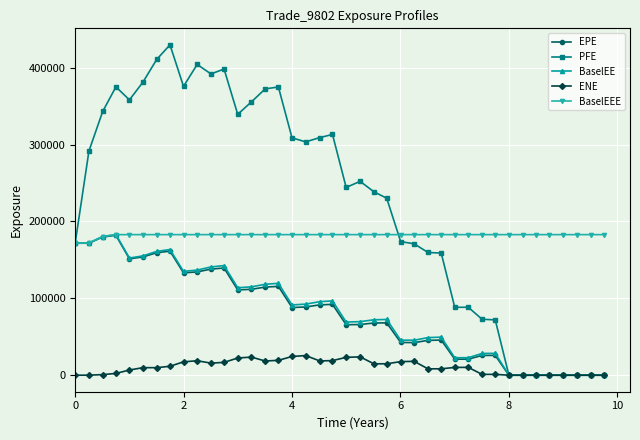

True or false: BaselEE has more than 2 points higher than both neighbors.

True